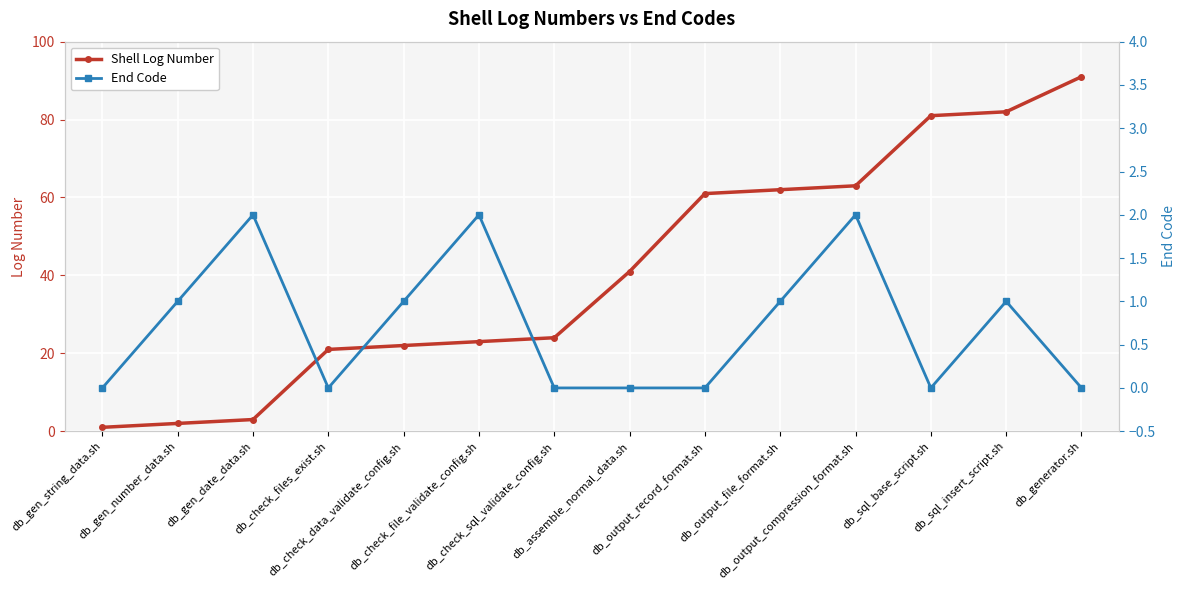

What are all the series names shown in the legend?

Shell Log Number, End Code